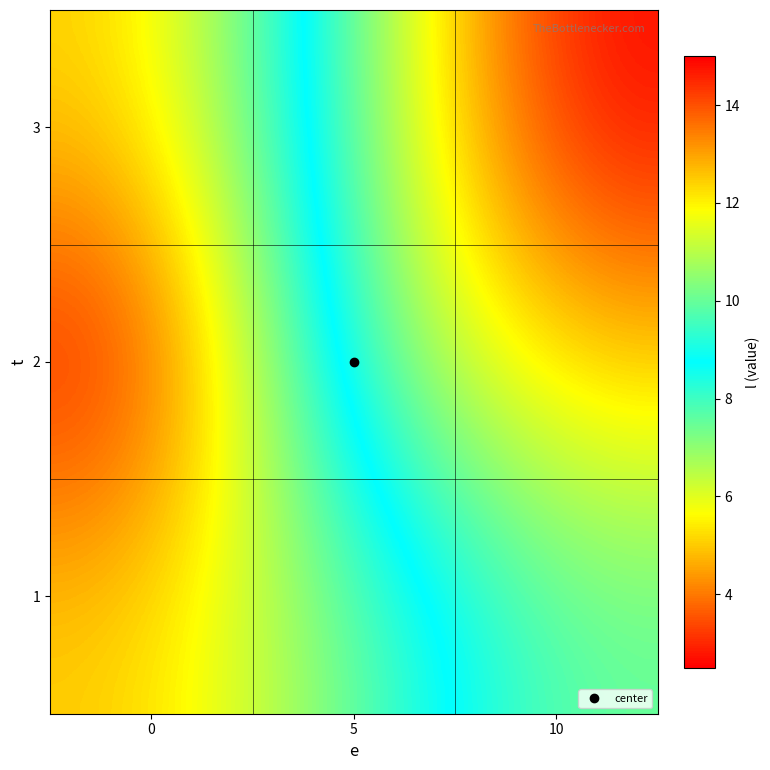

Reading left to right, what are all the values shown in this chart?

1: 0=5.0	5=7.5	10=10.0
2: 0=2.5	5=10.0	10=12.5
3: 0=5.0	5=10.0	10=15.0